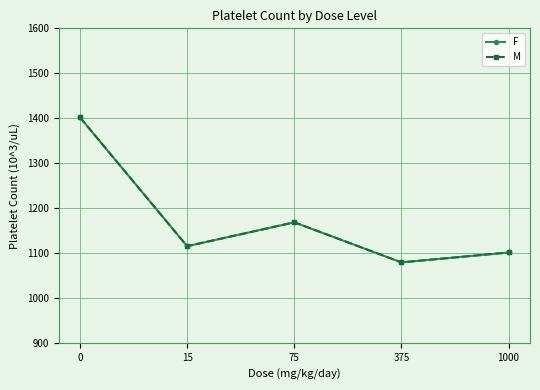

What is the difference between the M values at 15 and 75?

53